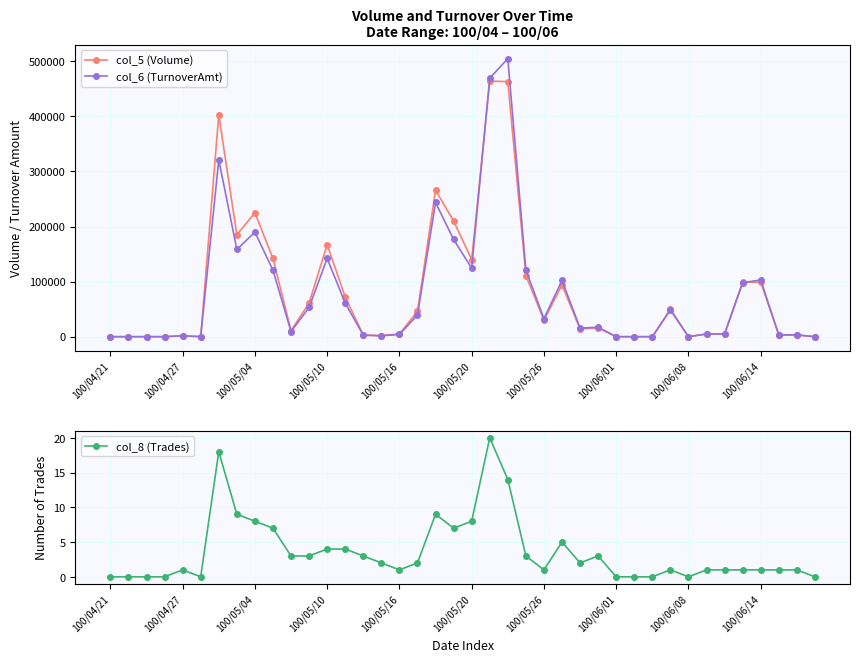

Reading left to right, list all the values displayed in this chart.

col_5 (Volume): 0	0	0	0	2000	0	403000	185000	225000	142000	11000	61000	167000	72000	3000	2000	5000	46000	266000	210000	140000	464000	463000	111000	30000	94000	14000	16000	0	0	0	50000	0	5000	5000	99000	99000	3000	3000	0
col_6 (TurnoverAmt): 0	0	0	0	1480	0	321120	158360	189850	120720	9350	53070	142010	61020	2630	1640	4000	39380	243640	176460	124350	469430	504730	120900	32700	102010	15590	17190	0	0	0	48500	0	4900	4900	98010	102960	3180	3300	0
col_8 (Trades): 0	0	0	0	1	0	18	9	8	7	3	3	4	4	3	2	1	2	9	7	8	20	14	3	1	5	2	3	0	0	0	1	0	1	1	1	1	1	1	0